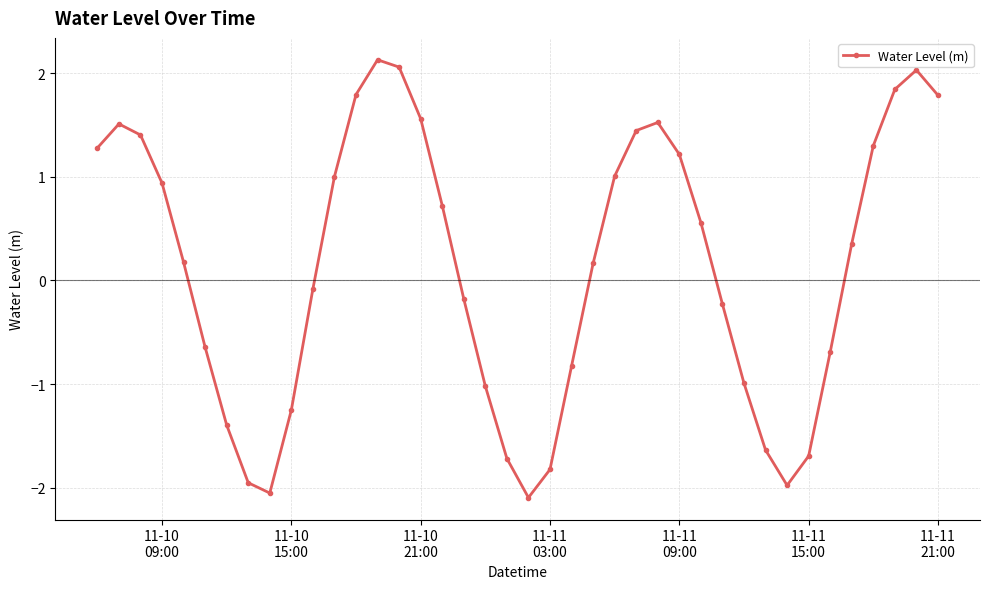

What is the value of the 27th point from the left?

1.5